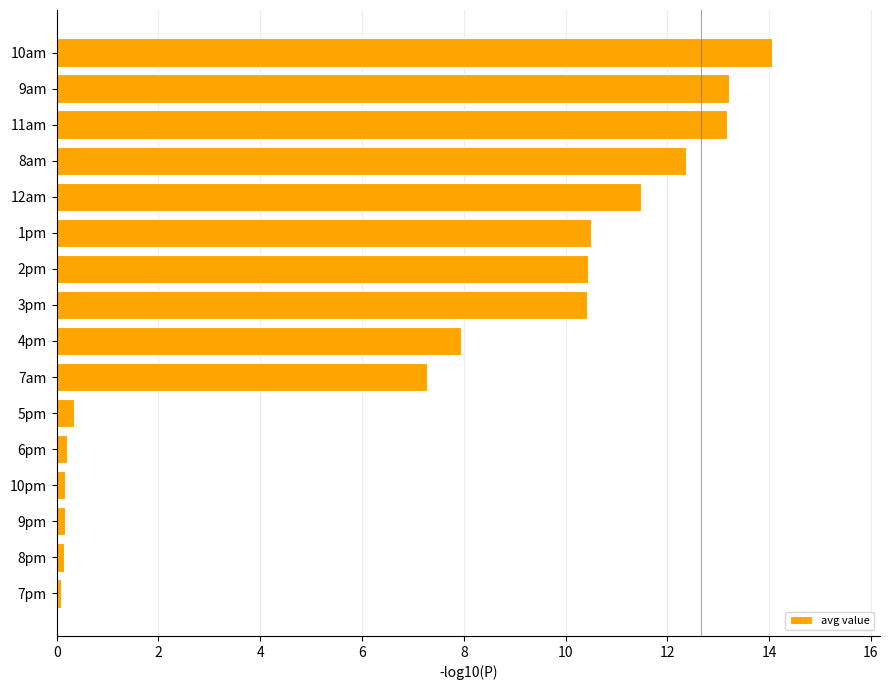

At which category does the chart reach its peak across all series?

10am